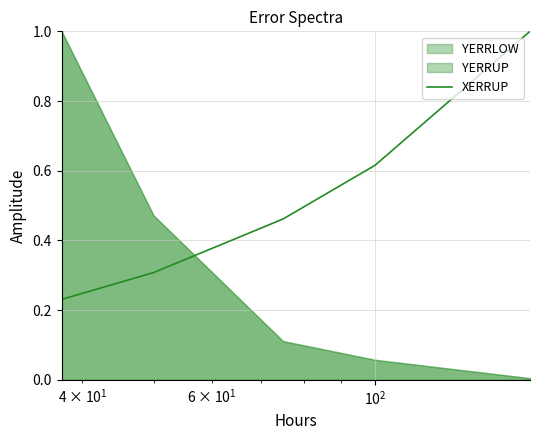

What is the highest value of the XERRUP series?

1.0